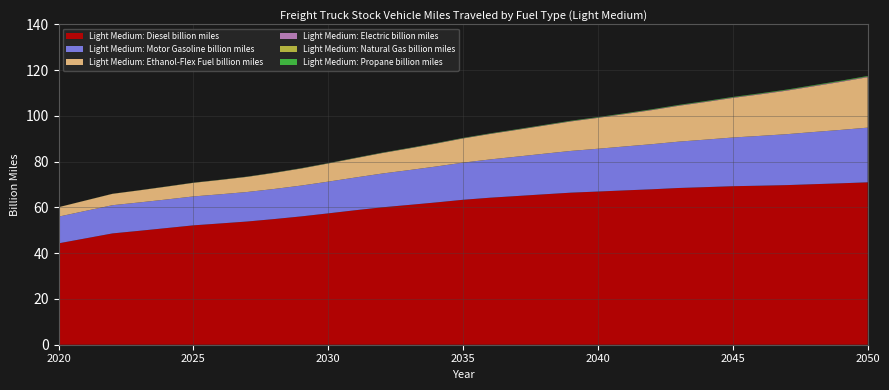

Reading right to left, extract all data points from this chart.

Light Medium: Diesel billion miles: 71.0	70.5	70.2	69.8	69.5	69.3	68.9	68.5	67.9	67.4	66.9	66.5	65.7	65.0	64.3	63.3	62.2	61.1	60.1	58.8	57.4	56.1	54.9	53.8	53.0	52.2	51.0	49.8	48.6	46.5	44.3
Light Medium: Motor Gasoline billion miles: 23.9	23.3	22.8	22.3	21.8	21.3	20.8	20.3	19.7	19.2	18.7	18.2	17.7	17.2	16.7	16.2	15.7	15.2	14.8	14.3	13.9	13.5	13.2	12.9	12.7	12.6	12.5	12.4	12.3	12.0	11.7
Light Medium: Ethanol-Flex Fuel billion miles: 22.0	21.0	20.0	19.0	18.1	17.3	16.5	15.7	14.9	14.2	13.5	12.9	12.3	11.7	11.1	10.6	10.0	9.5	8.9	8.4	7.9	7.5	7.0	6.6	6.3	5.9	5.6	5.3	5.0	4.5	4.1
Light Medium: Electric billion miles: 0.2	0.2	0.2	0.2	0.2	0.2	0.2	0.2	0.2	0.2	0.1	0.1	0.1	0.1	0.1	0.1	0.1	0.1	0.1	0.1	0.1	0.1	0.1	0.0	0.0	0.0	0.0	0.0	0.0	0.0	0.0
Light Medium: Natural Gas billion miles: 0.1	0.1	0.1	0.1	0.1	0.1	0.1	0.1	0.1	0.0	0.0	0.0	0.0	0.0	0.0	0.0	0.0	0.0	0.0	0.0	0.0	0.0	0.0	0.0	0.0	0.0	0.0	0.0	0.0	0.0	0.0
Light Medium: Propane billion miles: 0.2	0.2	0.2	0.2	0.2	0.2	0.2	0.2	0.2	0.2	0.1	0.1	0.1	0.1	0.1	0.1	0.1	0.1	0.1	0.1	0.1	0.1	0.1	0.1	0.0	0.0	0.0	0.0	0.0	0.0	0.0